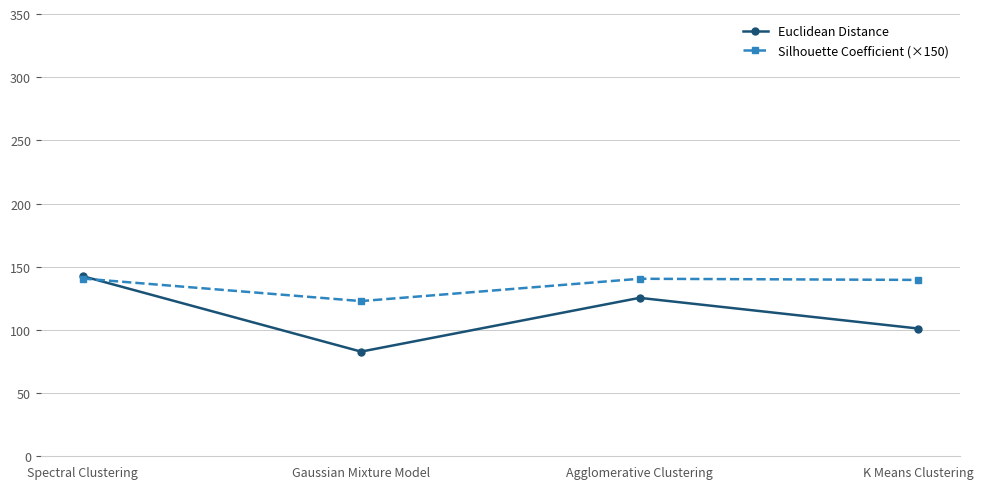

At how many categories does at least one series exceed 129?

3